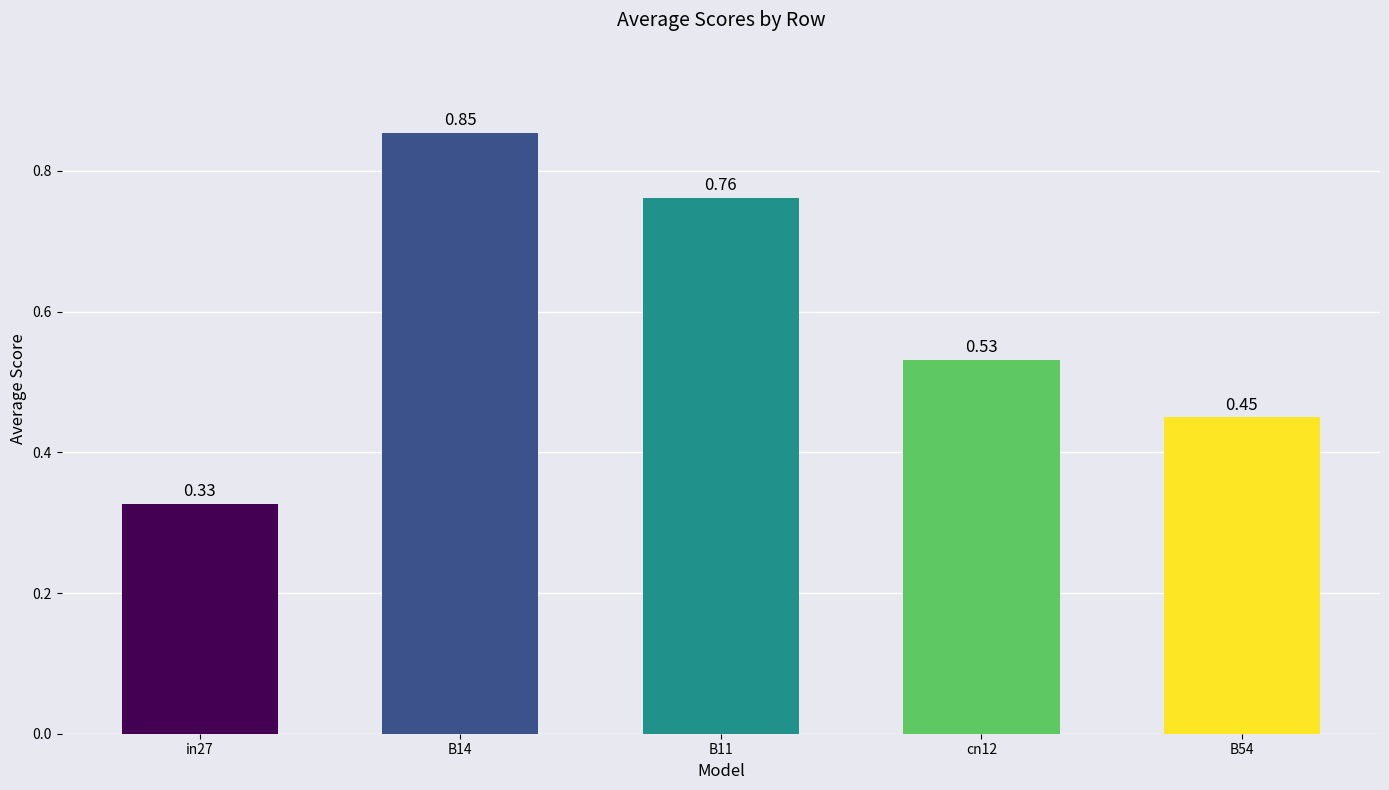

What is the label of the 4th bar from the right?

B14